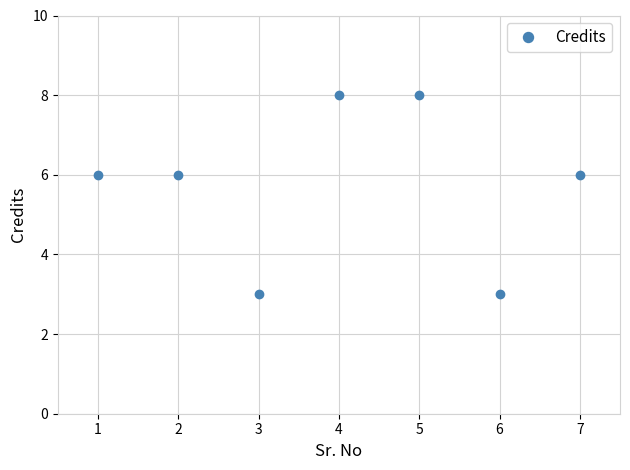

What is the difference between the maximum and minimum values?

5